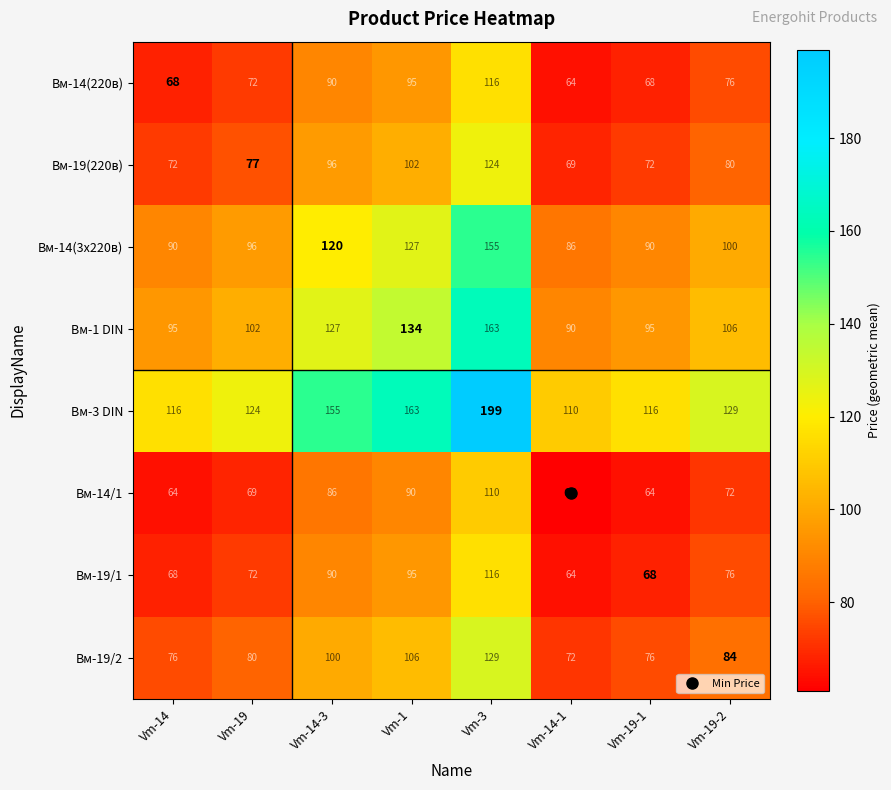

Is it true that Вм-14(220в) equals 68 at Vm-19-1?

True